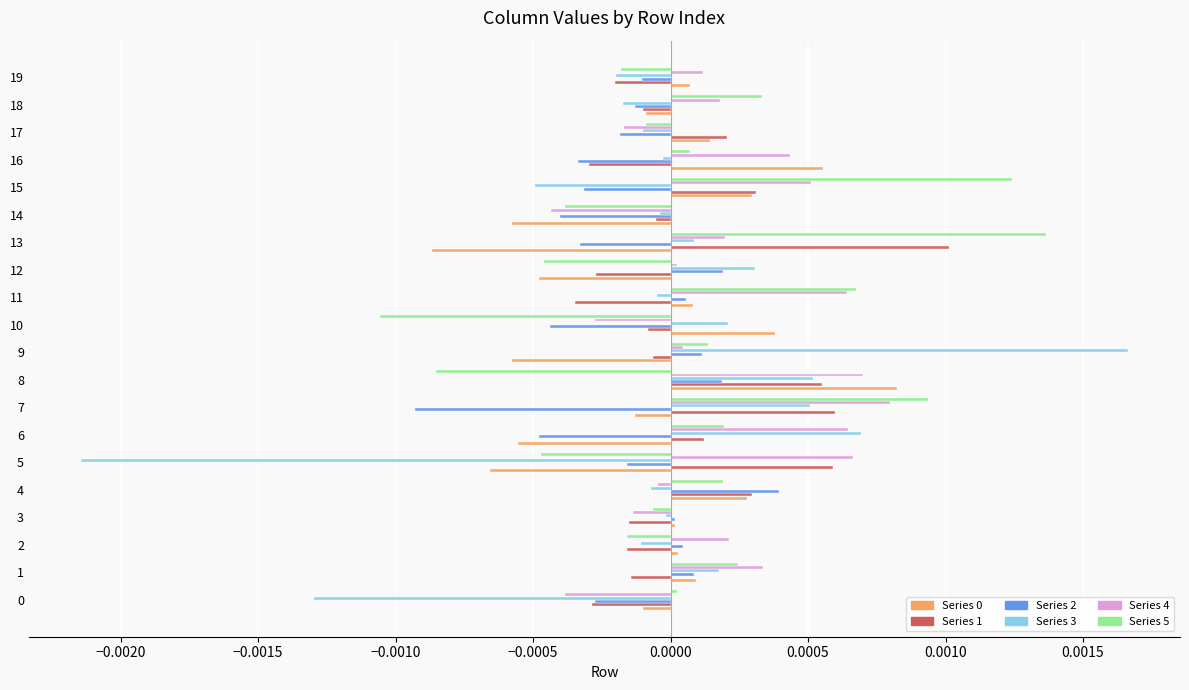

At which category does the chart reach its minimum across all series?

5